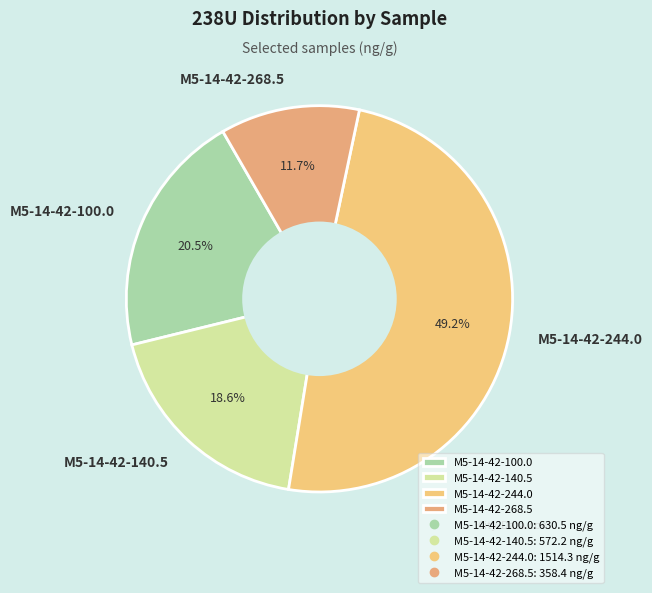

Does any single category account for the majority?

No